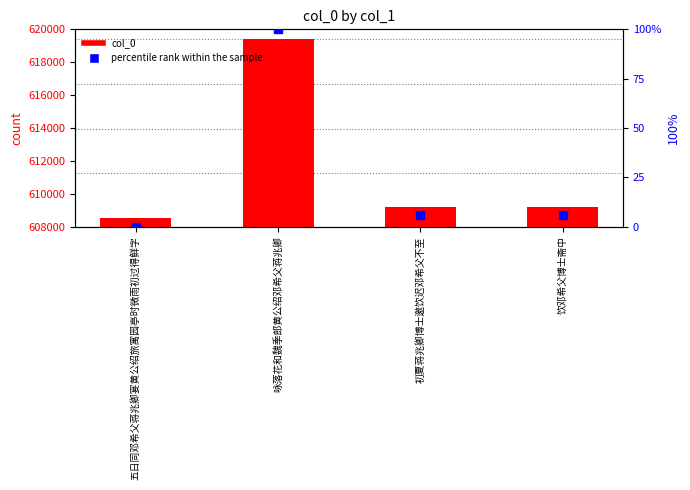

At how many categories does at least one series exceed 121157?

4